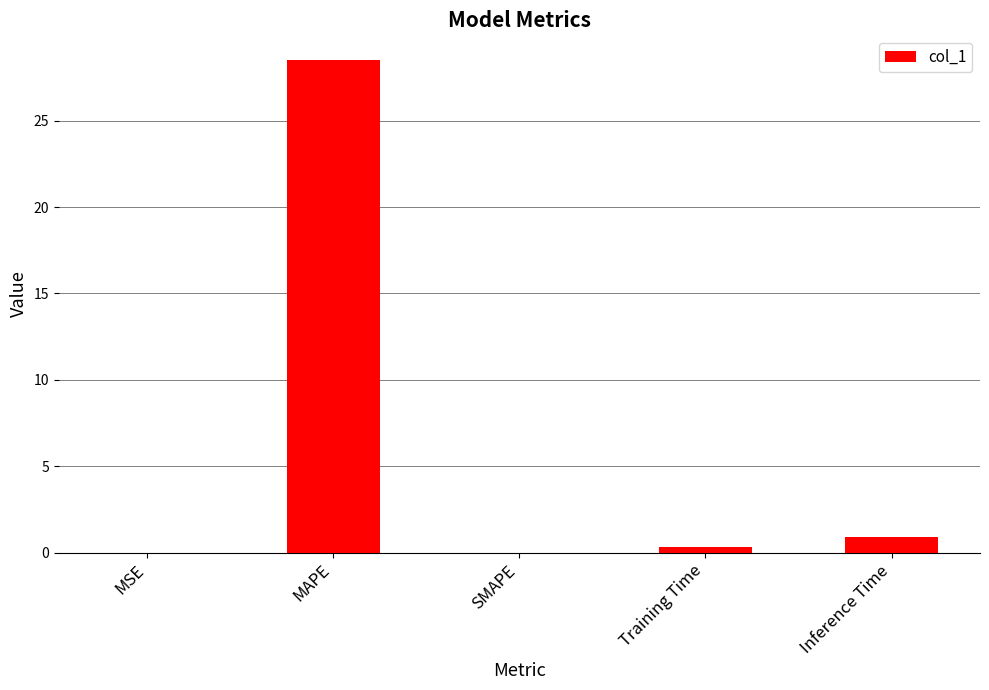

What is the average value?

5.9